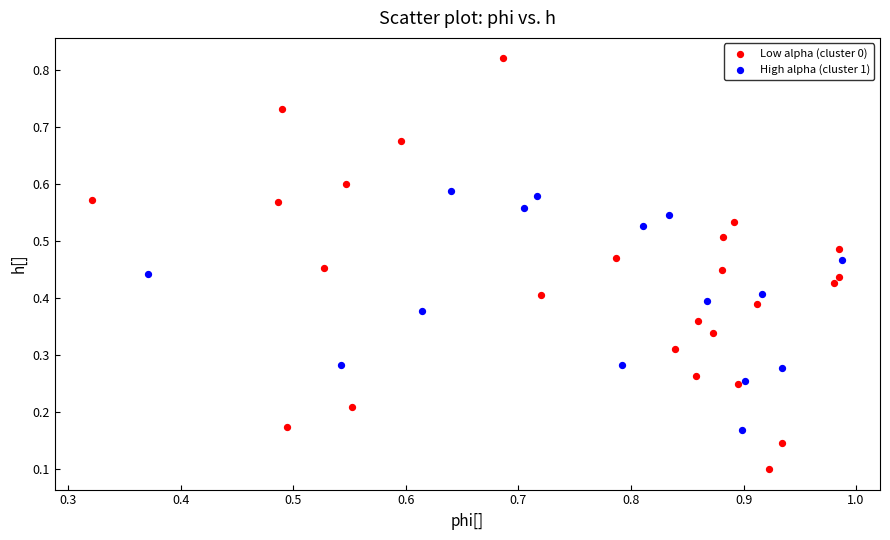

Which series contains the lowest Y value?

Low alpha (cluster 0)